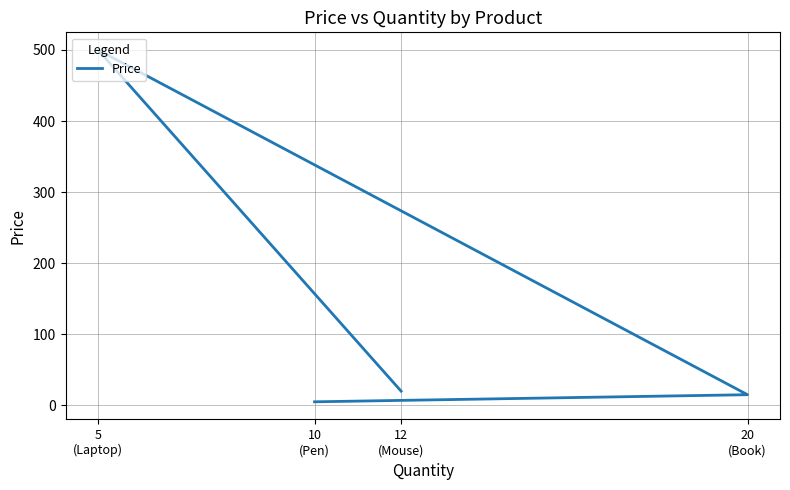

How many categories are shown in the chart?

4